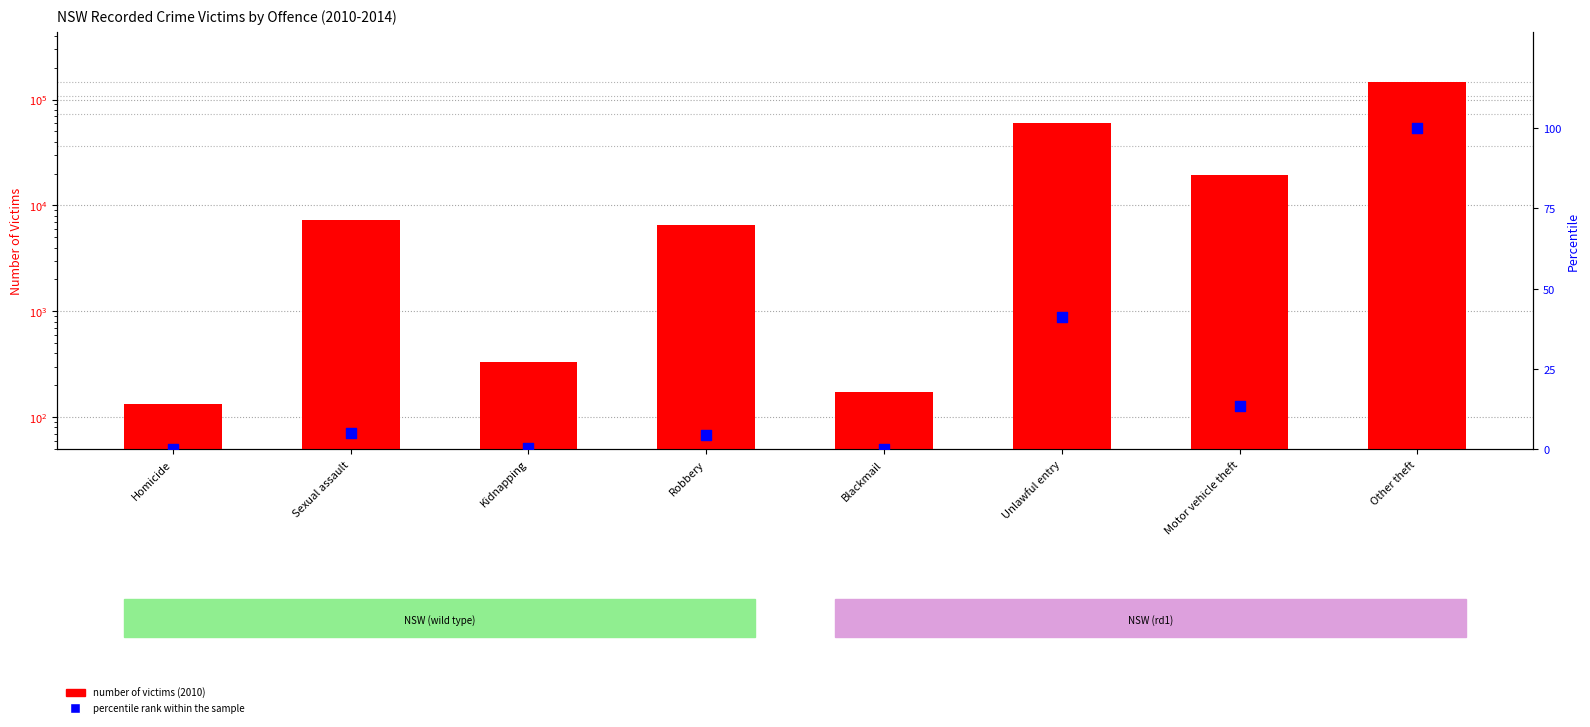

Which series has the largest total across all categories?

2010 count